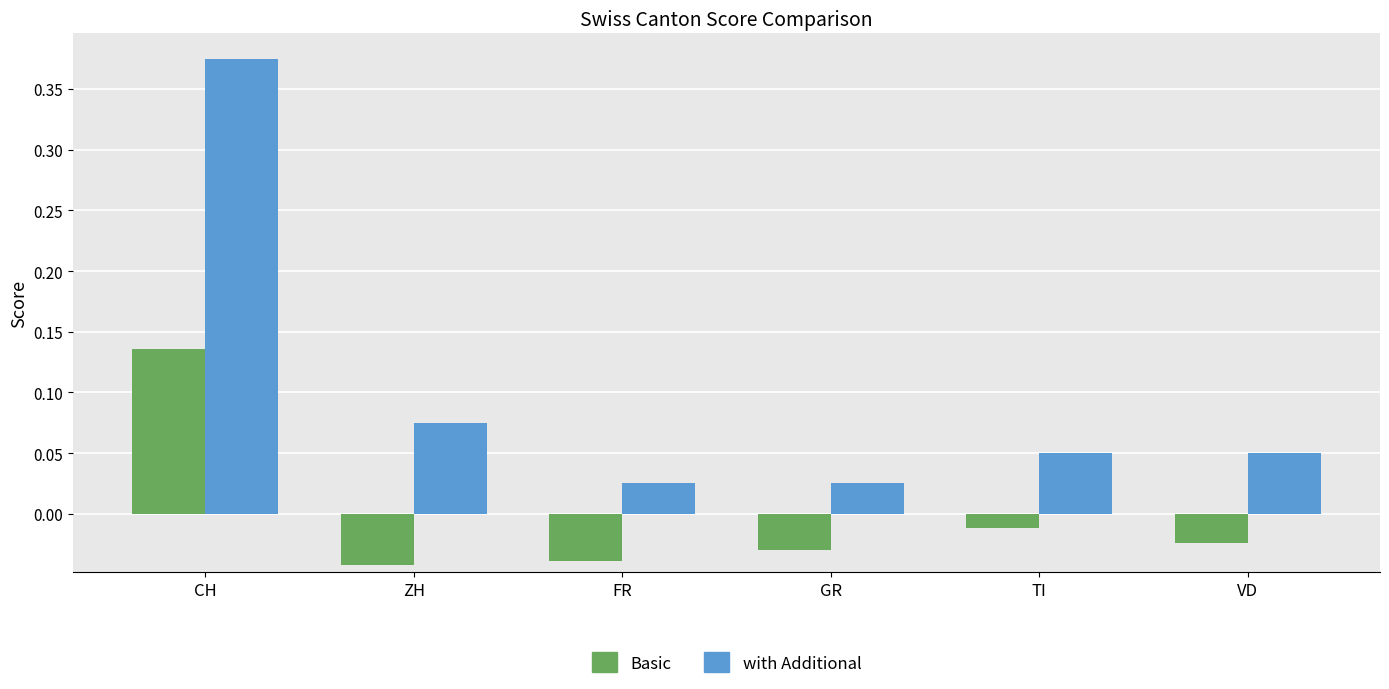

The value of Basic at GR is -0.1. True or false?

False